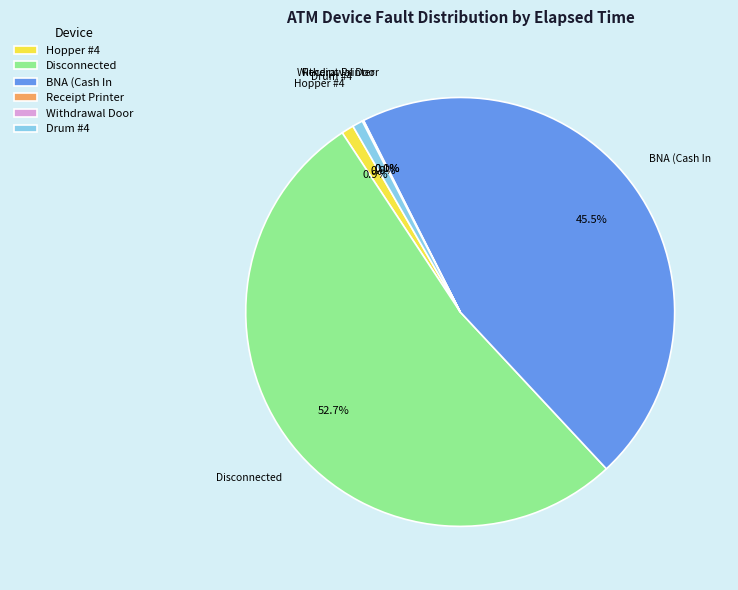

What is the largest slice in the pie chart?

Disconnected